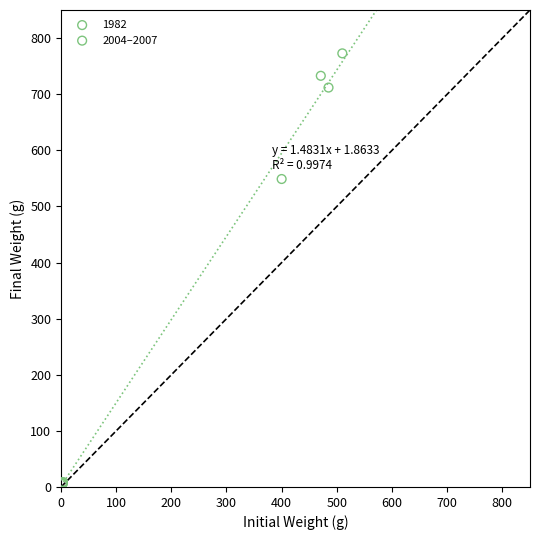

Which series contains the lowest Y value?

1982